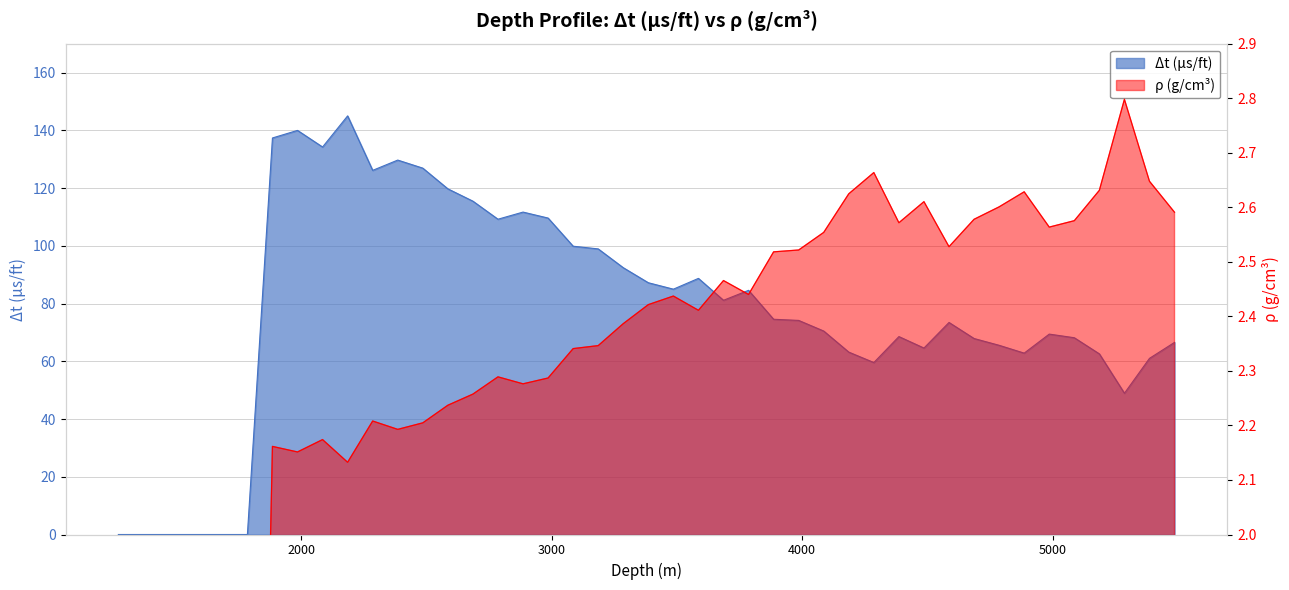

What is the approximate value of ρ (g/cm3) at 5286?

2.8